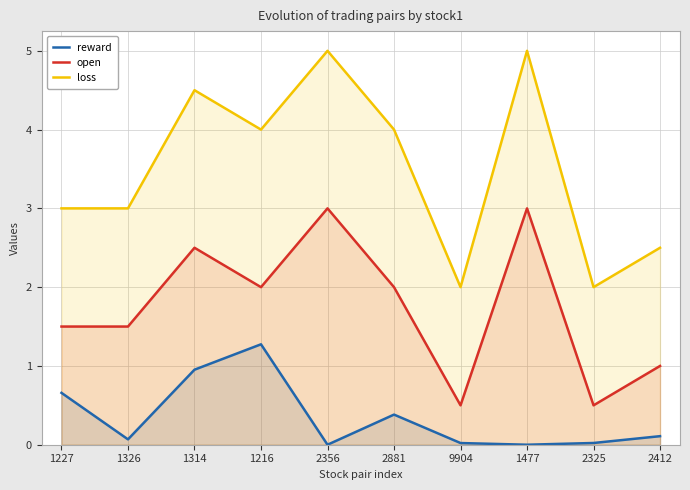

Which category has the lowest value across all series?

2356